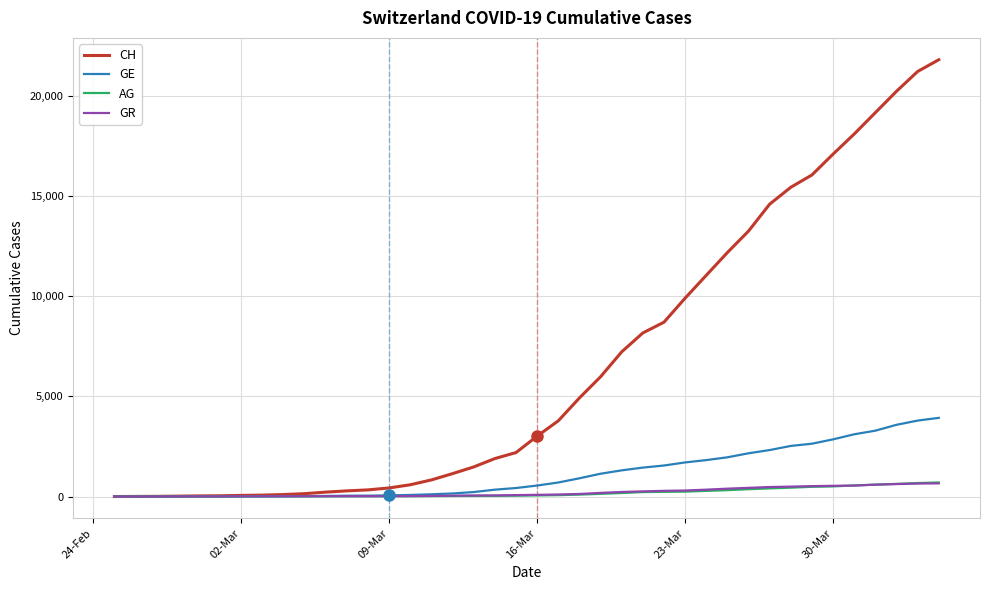

Which series has the widest spread of values?

CH